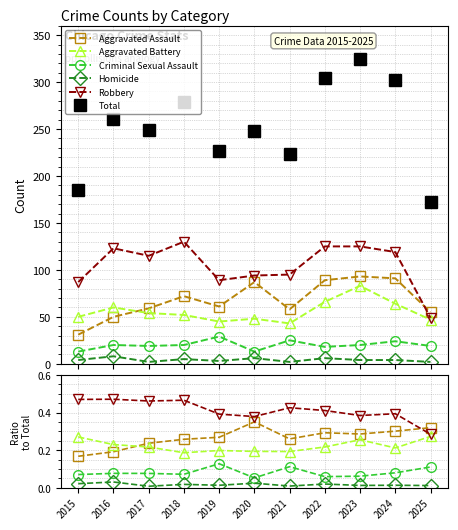

The Aggravated Assault series shows 0.6 at 2020. True or false?

False